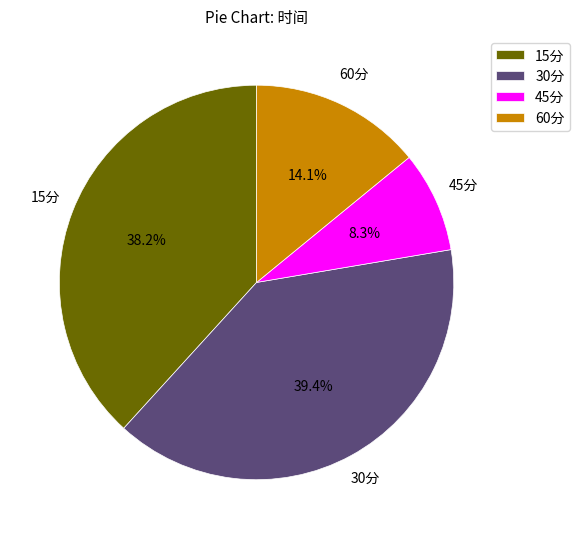

How many segments does this pie chart have?

4